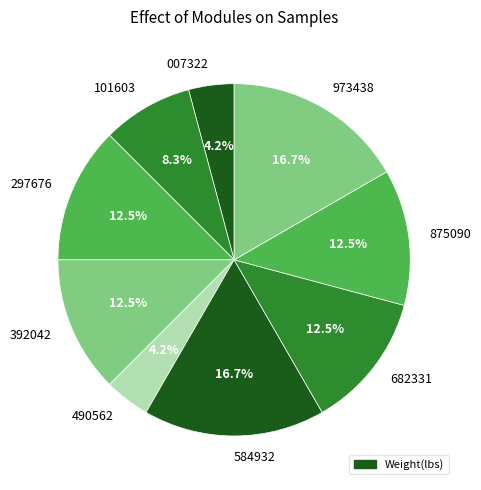

Which has a higher value, 973438 or 490562?

973438